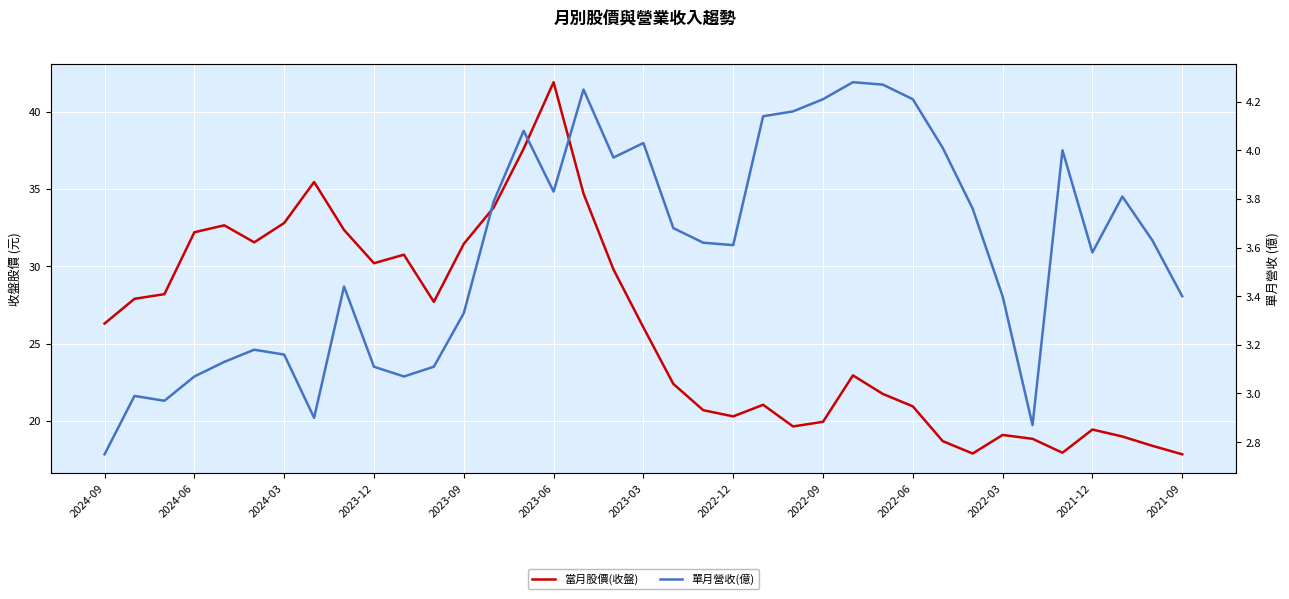

What is the smallest value displayed?

2.8